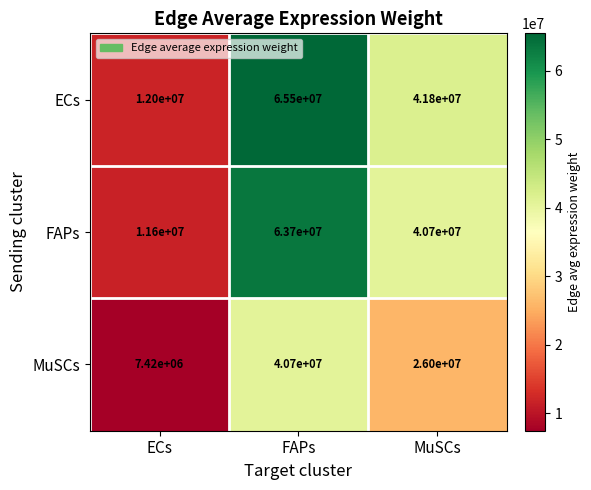

At which category is the sum across all series the highest?

FAPs